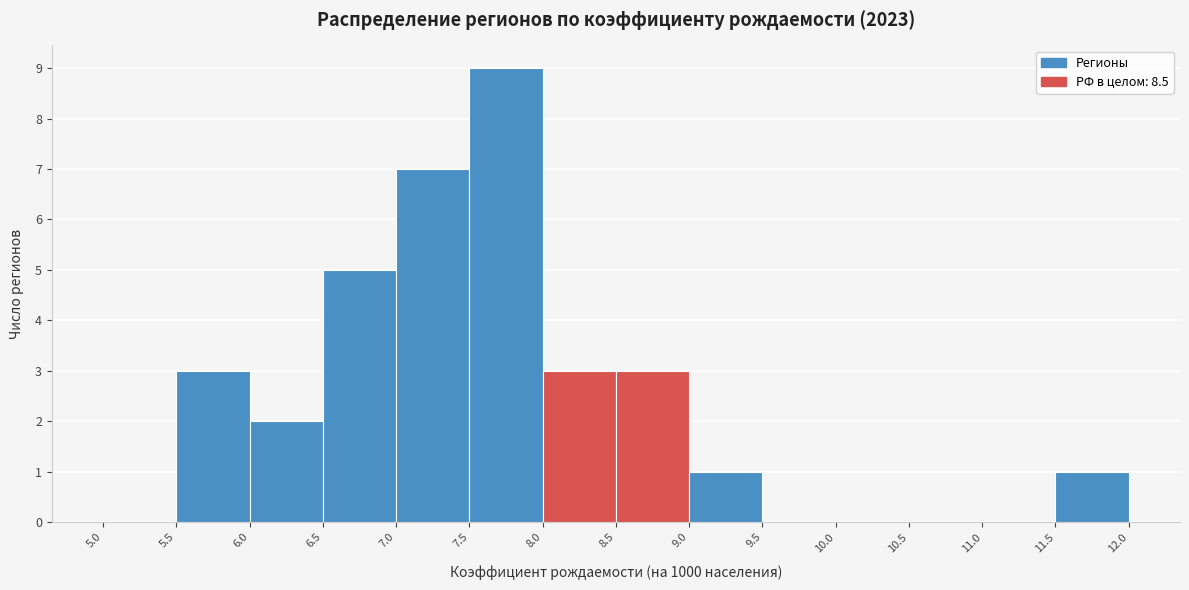

Reading left to right, transcribe this chart: for each bar, give the range it covers on the x-axis and its height. The values are not printed on the chart, so give them approximately, as read against the axis.

5.0 to 5.5: 0
5.5 to 6.0: 3
6.0 to 6.5: 2
6.5 to 7.0: 5
7.0 to 7.5: 7
7.5 to 8.0: 9
8.0 to 8.5: 3
8.5 to 9.0: 3
9.0 to 9.5: 1
9.5 to 10.0: 0
10.0 to 10.5: 0
10.5 to 11.0: 0
11.0 to 11.5: 0
11.5 to 12.0: 1